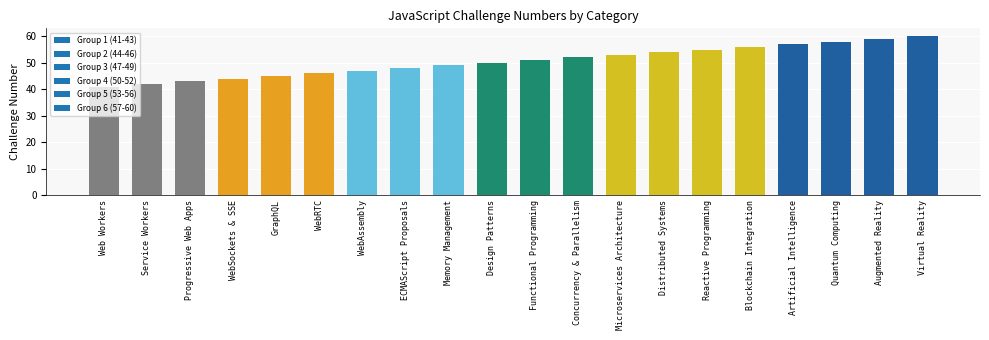

How many series are shown in this chart?

1